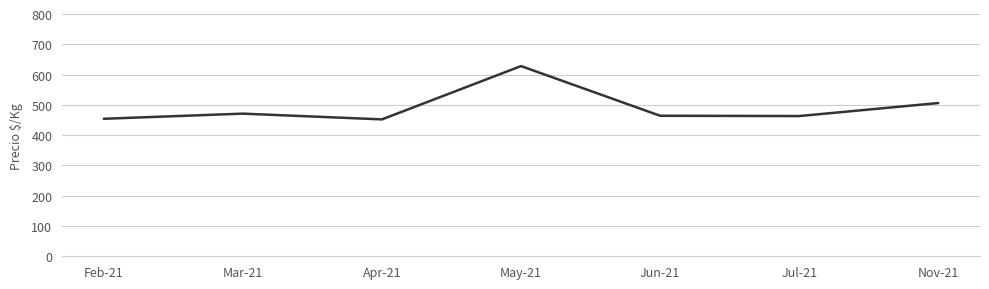

True or false: the data shows 141 at Jun-21.

False